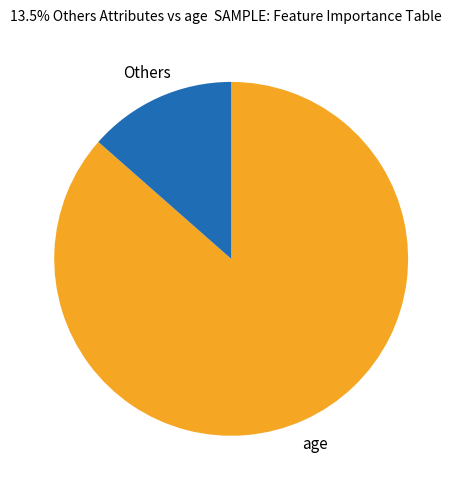

How many slices are in this pie chart?

2